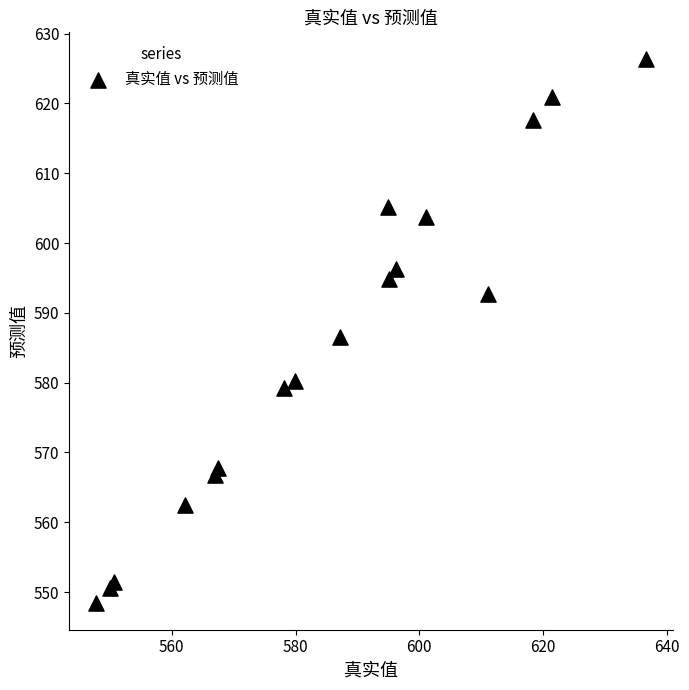

What is the range of X values (max minus min)?

88.8